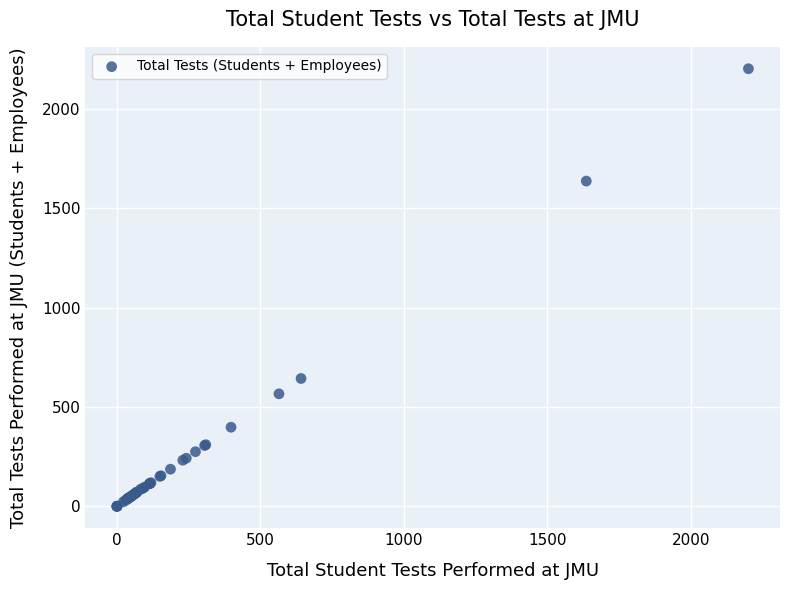

What Y value in the scatter plot is closest to 1100?

643